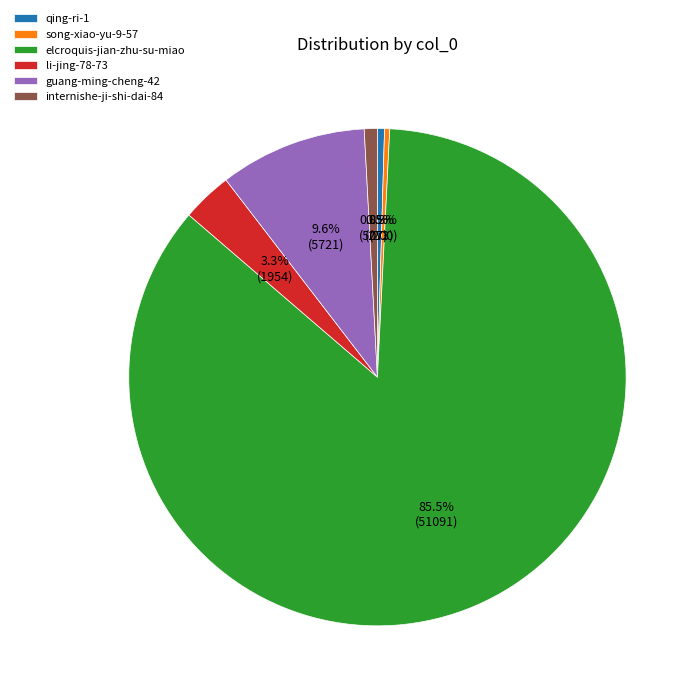

How many segments does this pie chart have?

6